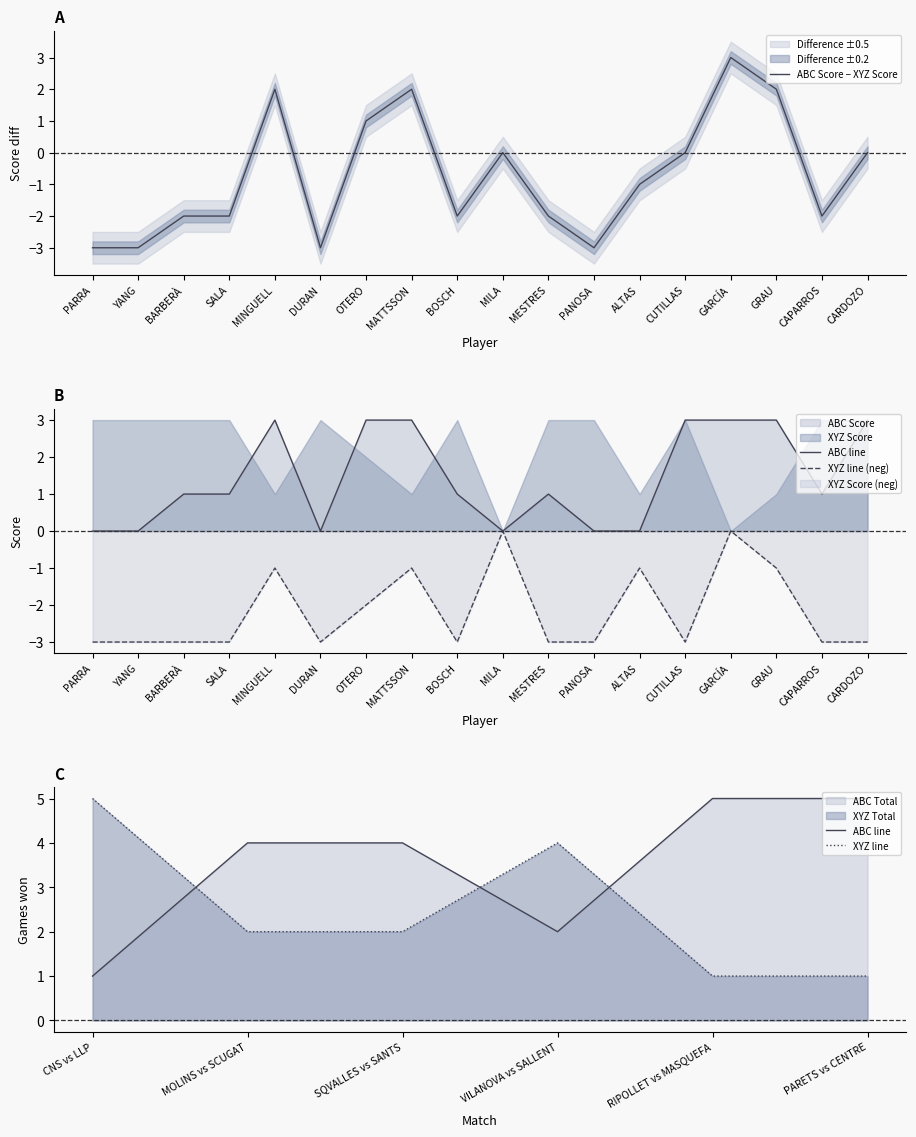

How many ABC Score values are between 0 and 3?

18